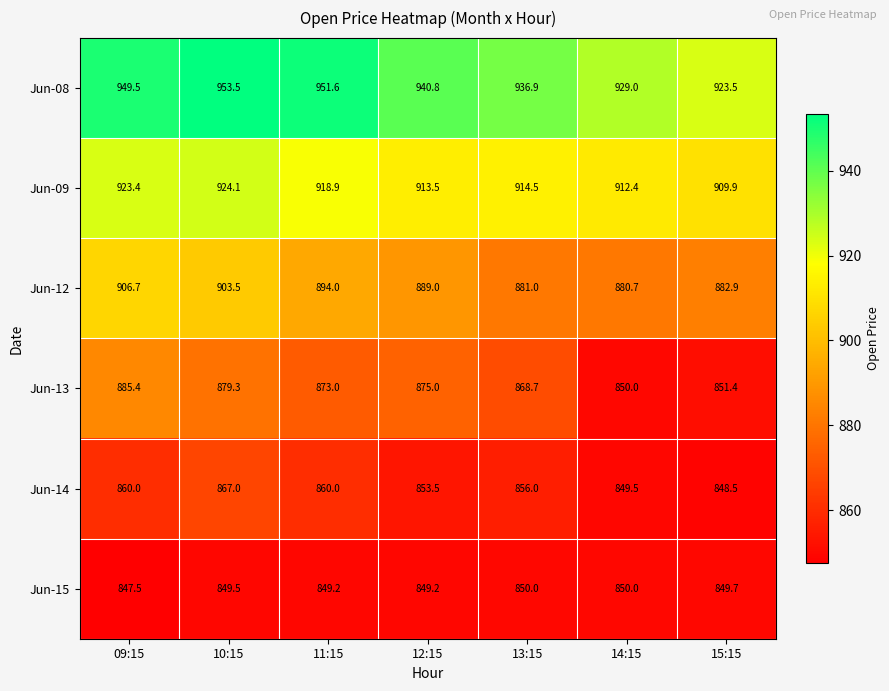

What value does the Jun-15 series have at 12:15?

849.2